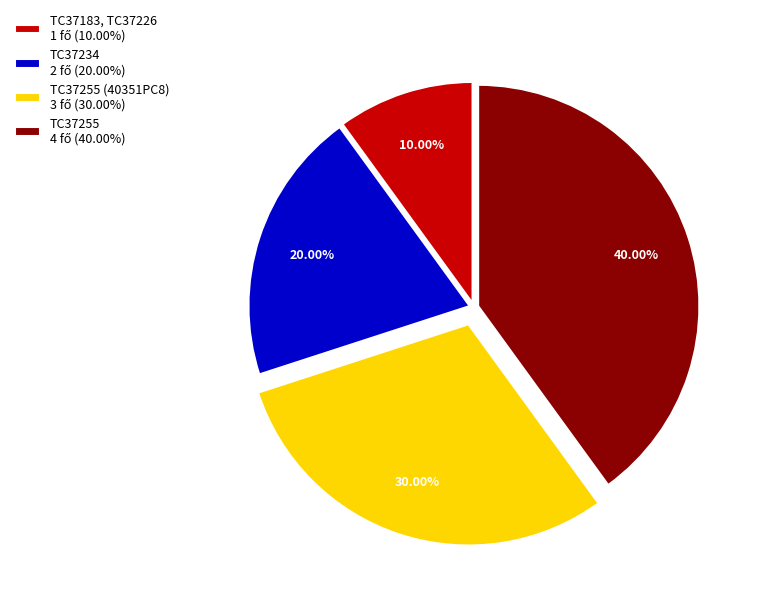

Is there any slice that represents more than half of the pie?

No